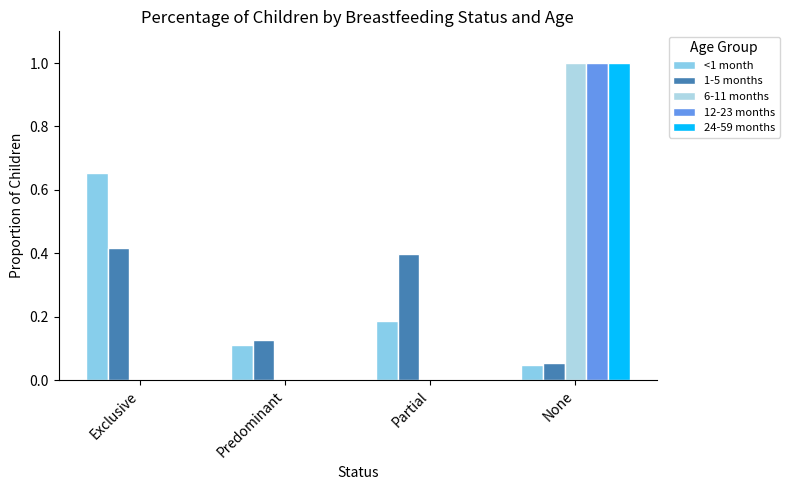

Is it true that 1-5 months equals 0.6 at Partial?

False